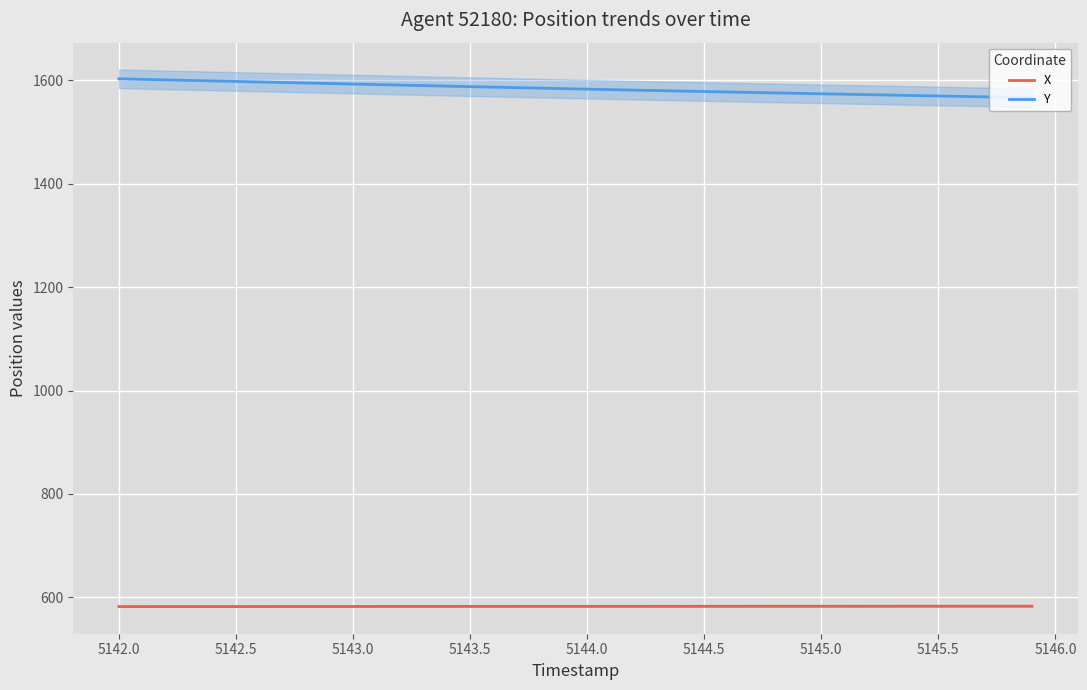

True or false: X and Y intersect in this chart.

False